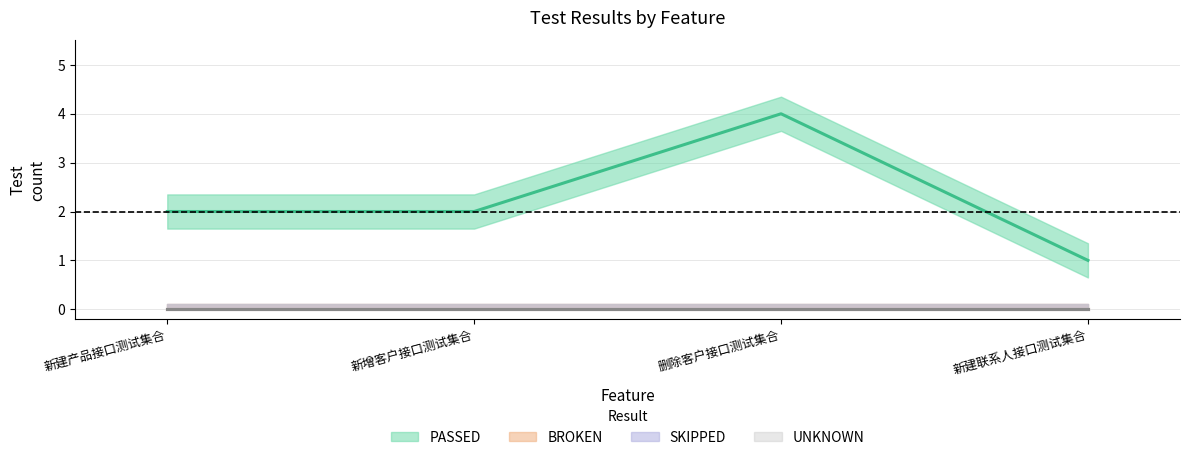

Between 新建产品接口测试集合 and 新增客户接口测试集合, which series saw the biggest shift?

PASSED